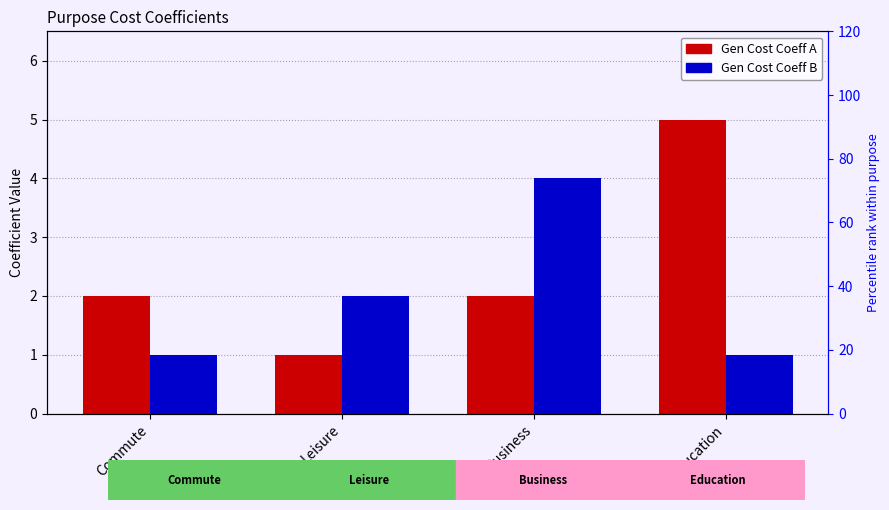

What is the total value across all series at Business?

6